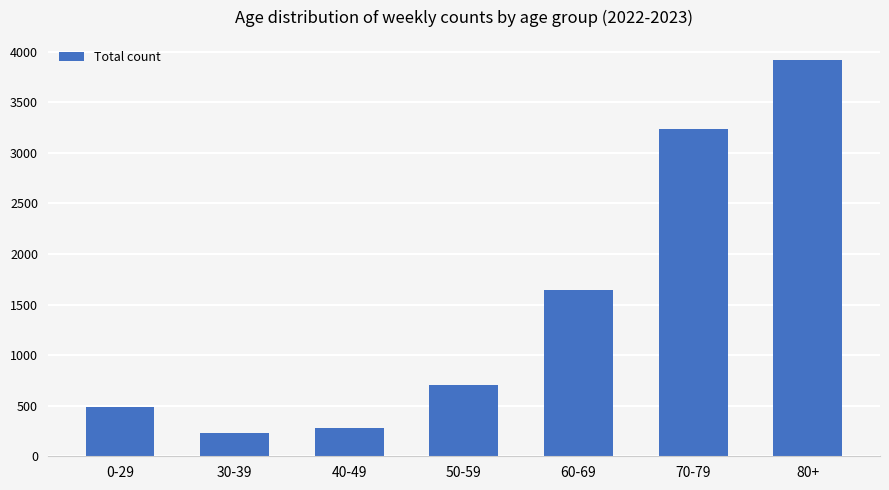

True or false: the data shows 2669 at 60-69.

False